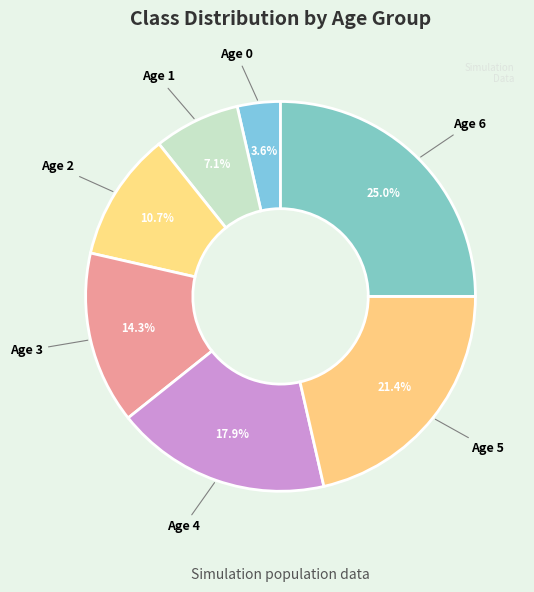

Combined, what portion of the pie is Age 4 and Age 5?

39.3%